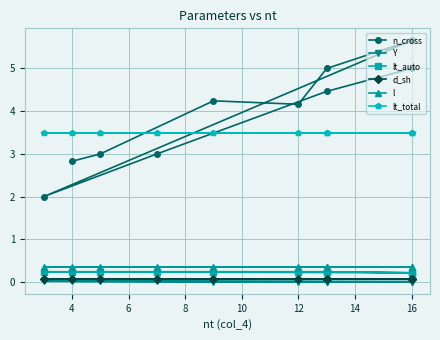

What is the sum of the lt_total values at 10 and 6?

7.0